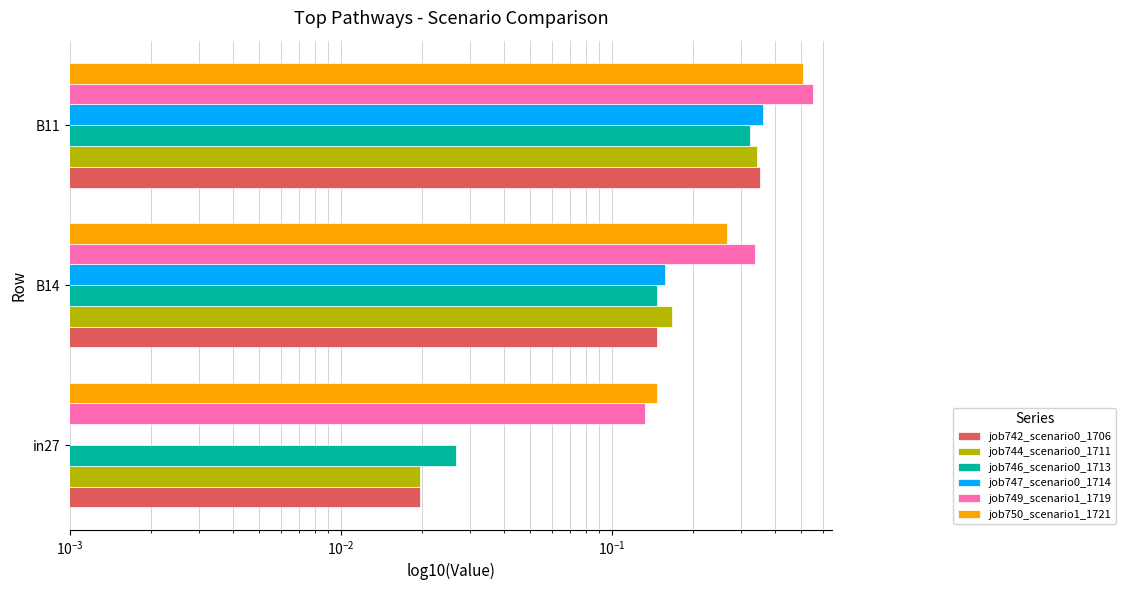

At how many categories does at least one series exceed 0?

3